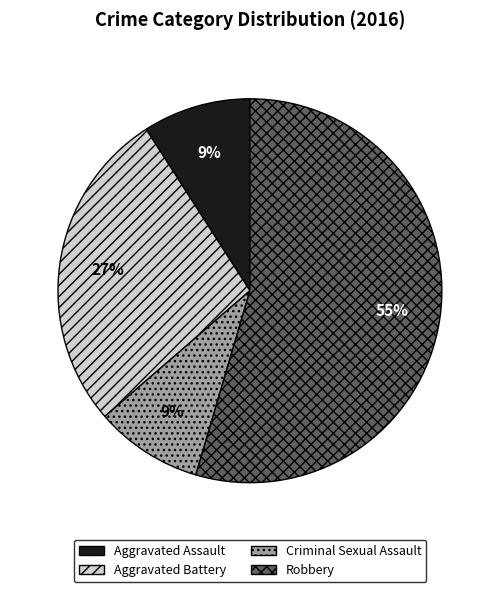

What percentage is the Aggravated Assault slice, to the nearest percent?

9%